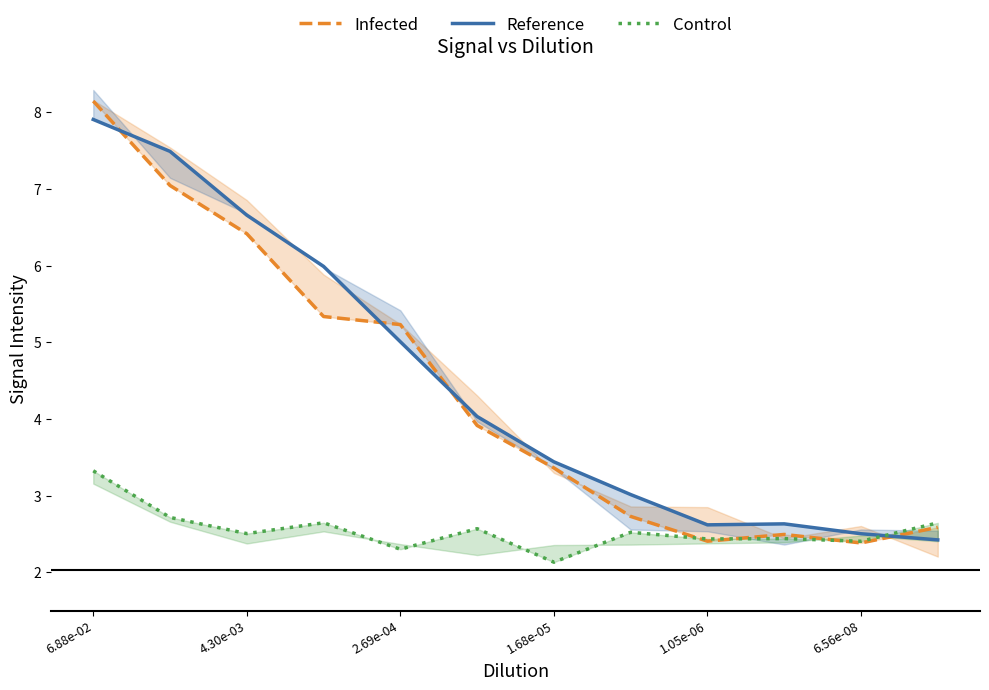

What is the maximum value for Infected?

8.1